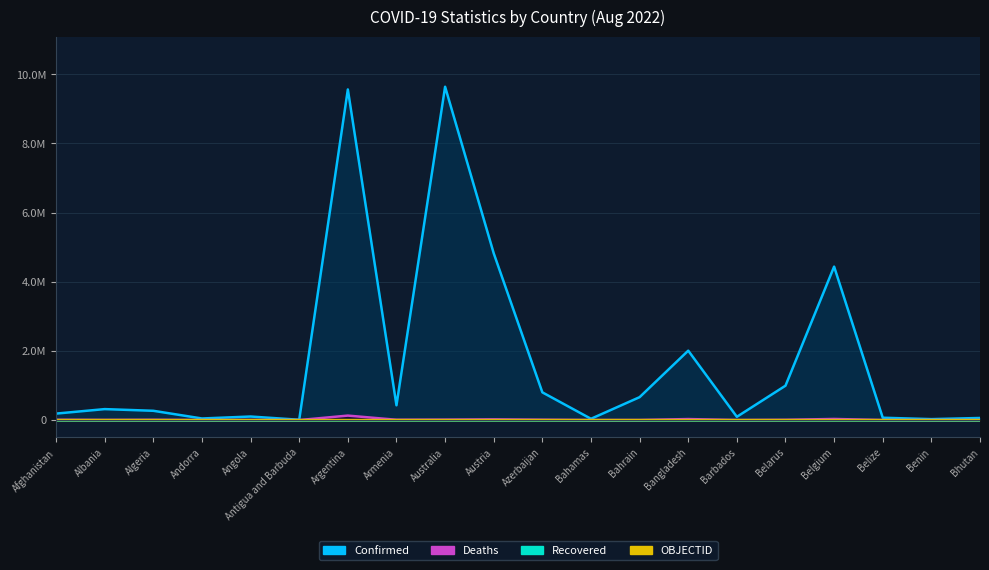

True or false: Deaths and Confirmed cross at least once.

False